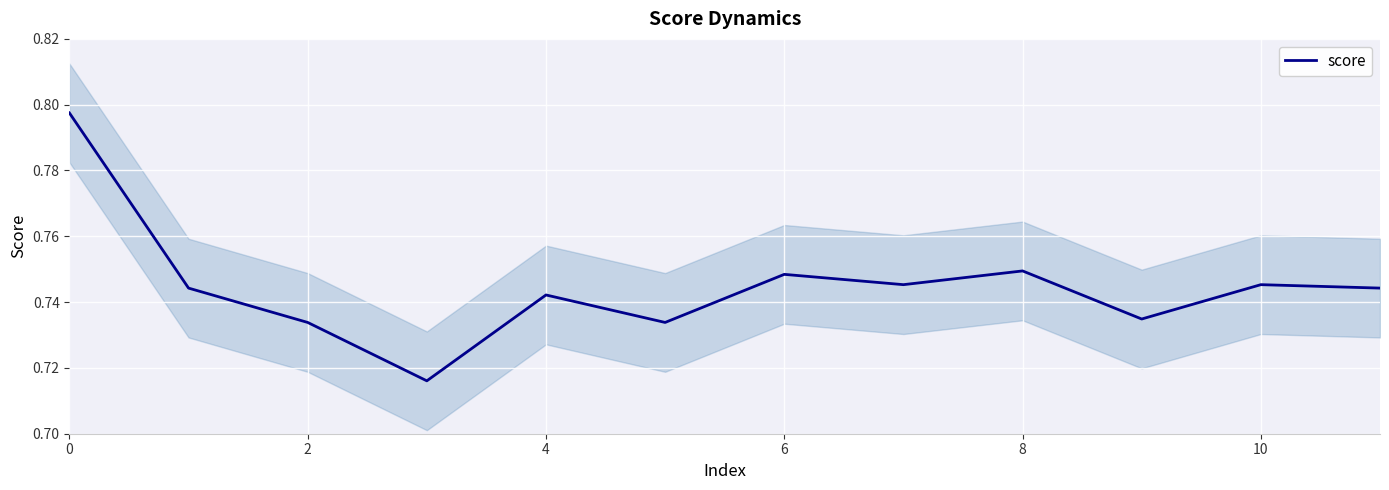

The value at 11 is 0.7. True or false?

True